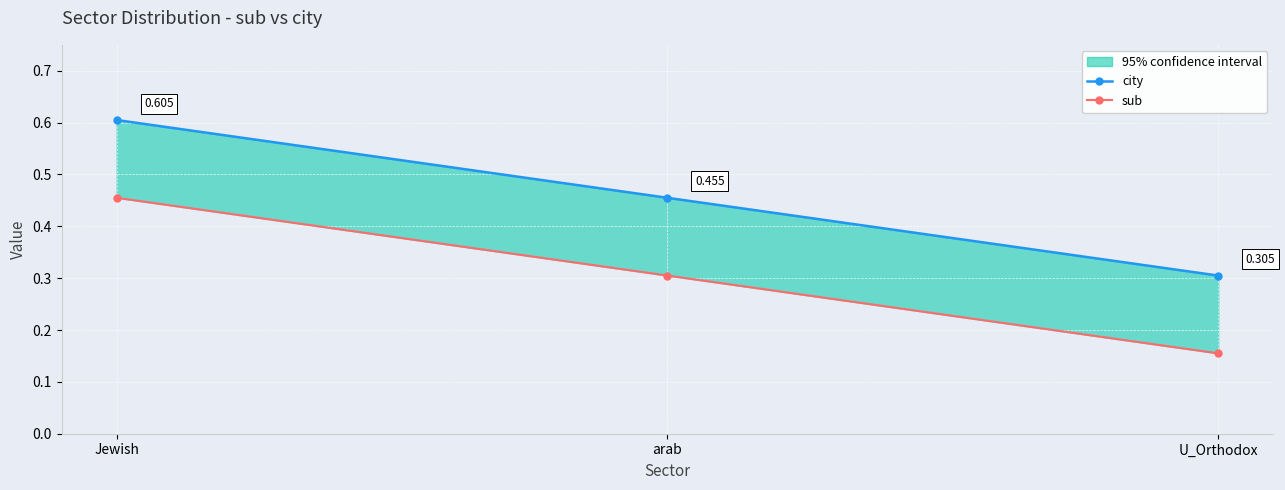

What is the sum of all city values?

1.4